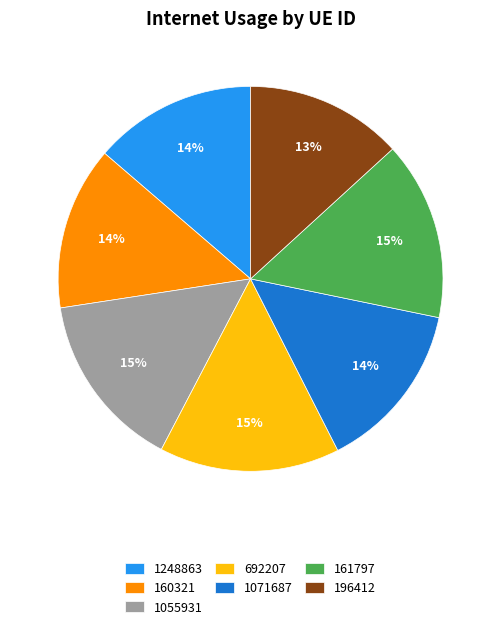

True or false: 1055931 accounts for 15% of the total.

True